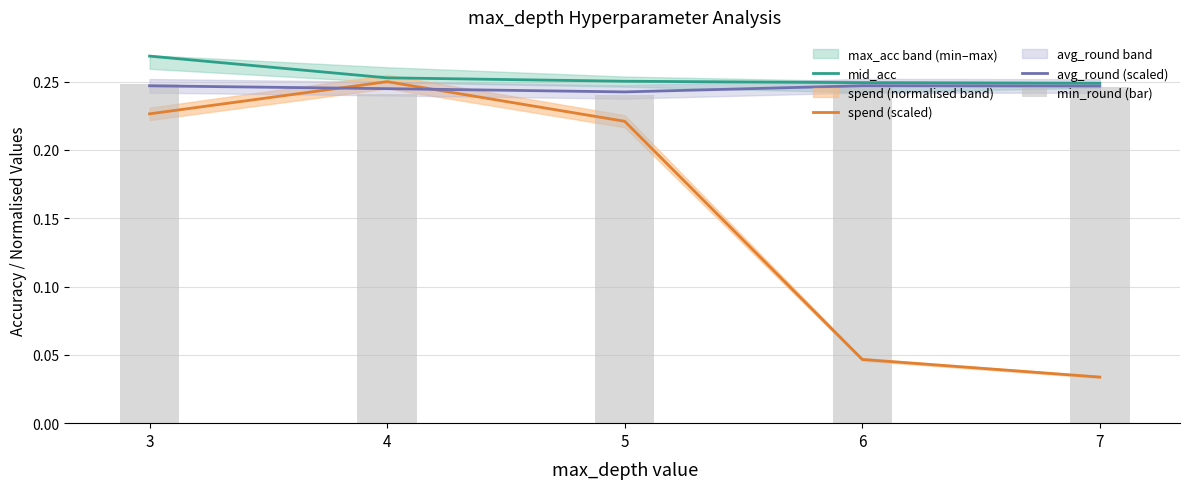

Is the value of spend (scaled) at 6 greater than the value of avg_round (scaled) at 3?

No